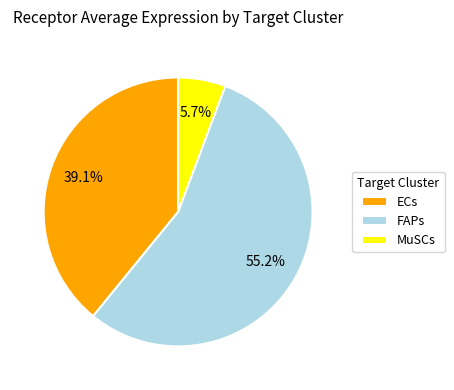

Rank the categories by value from highest to lowest.

FAPs, ECs, MuSCs